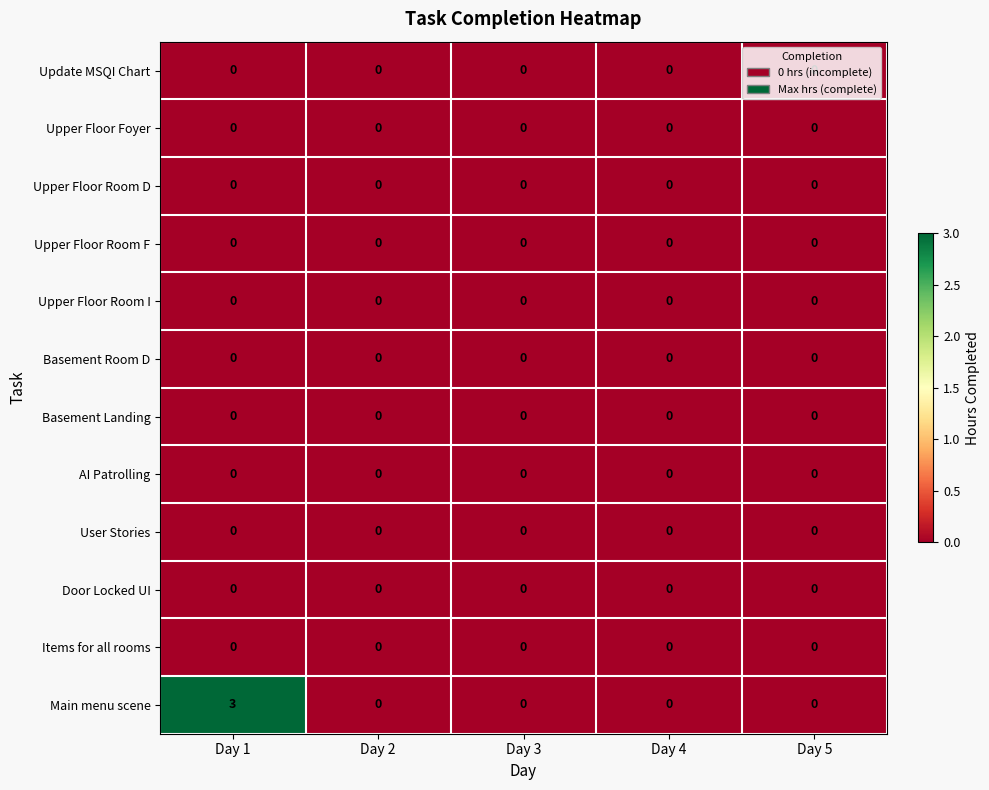

Which label corresponds to the largest value in the chart?

Day 1